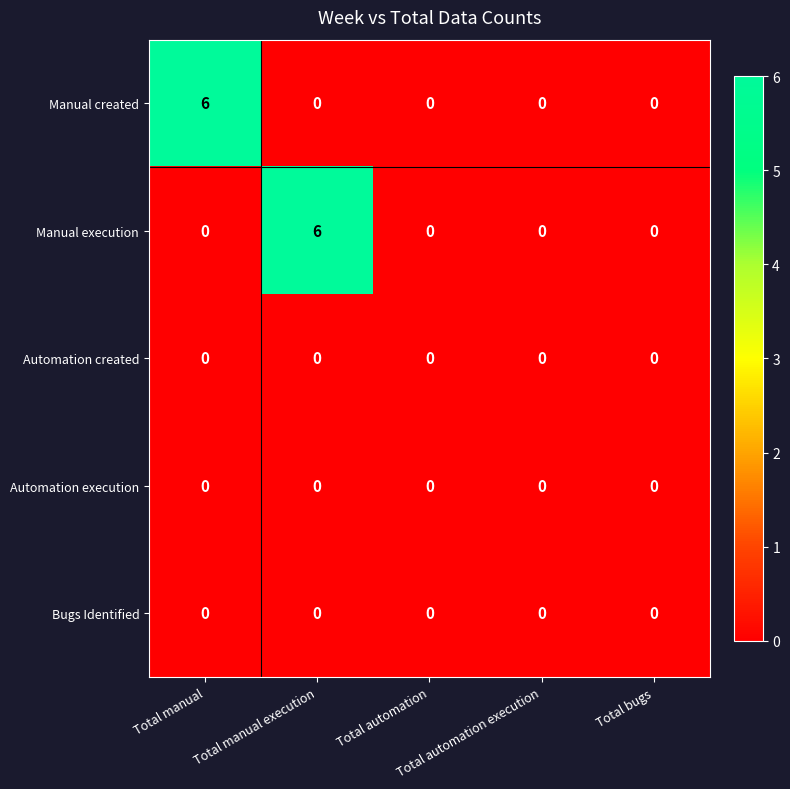

What is the maximum value shown in the chart?

6